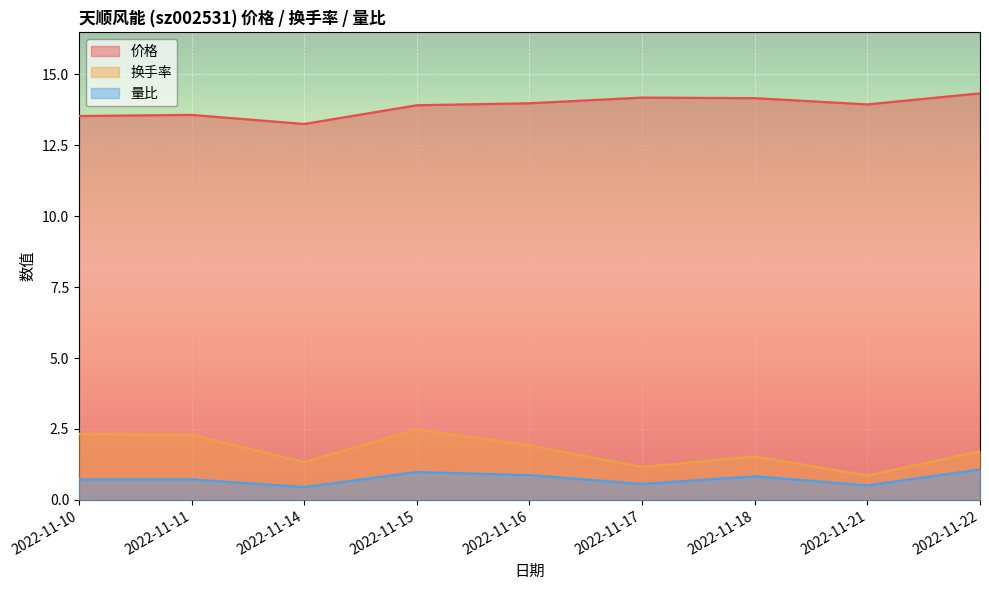

Is the value of 量比 at 2022-11-17 greater than the value of 换手率 at 2022-11-17?

No